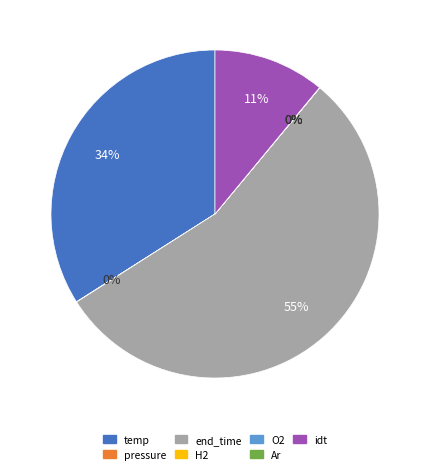

The temp slice represents 34% of the pie. True or false?

True